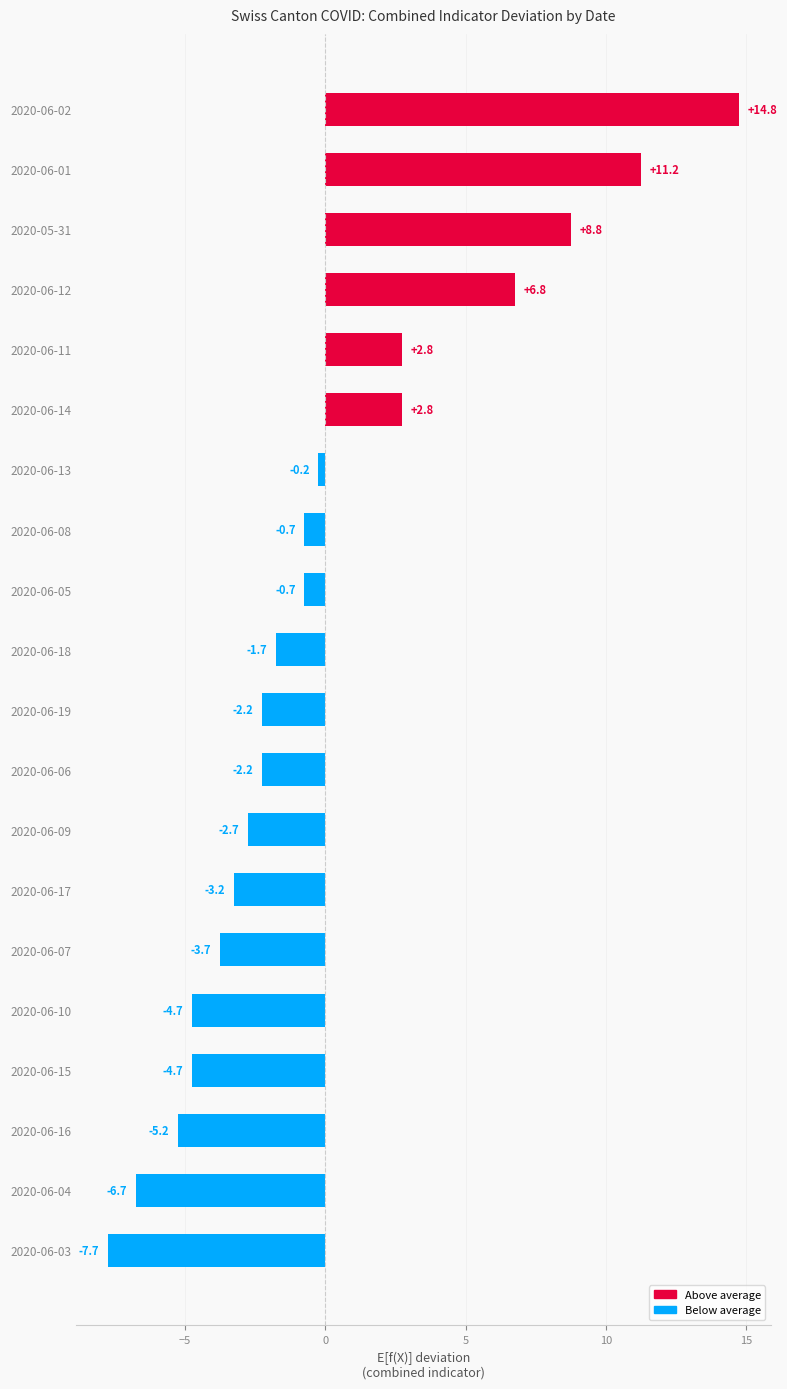

Count the number of values greater than -1.

9